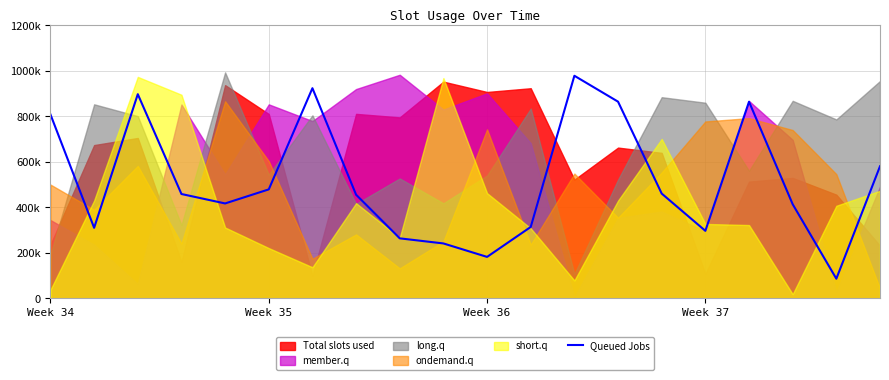

At which label is the value closest to 532476?

19